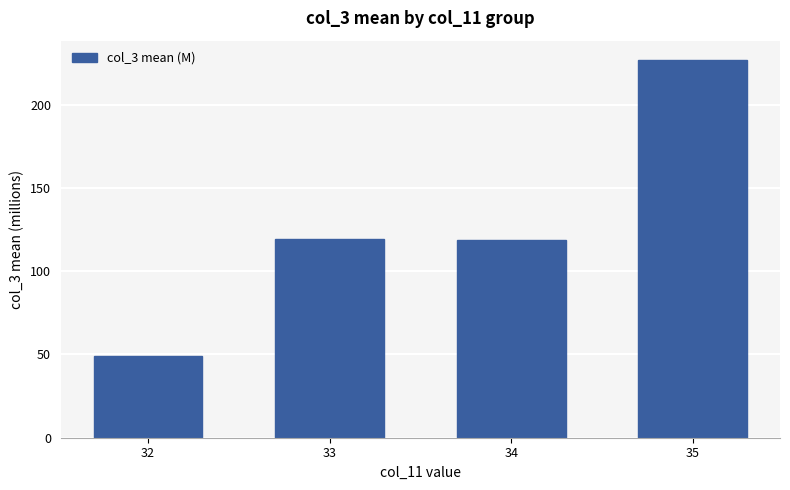

Reading left to right, extract all data points from this chart.

32=48.9	33=119.5	34=118.5	35=227.1